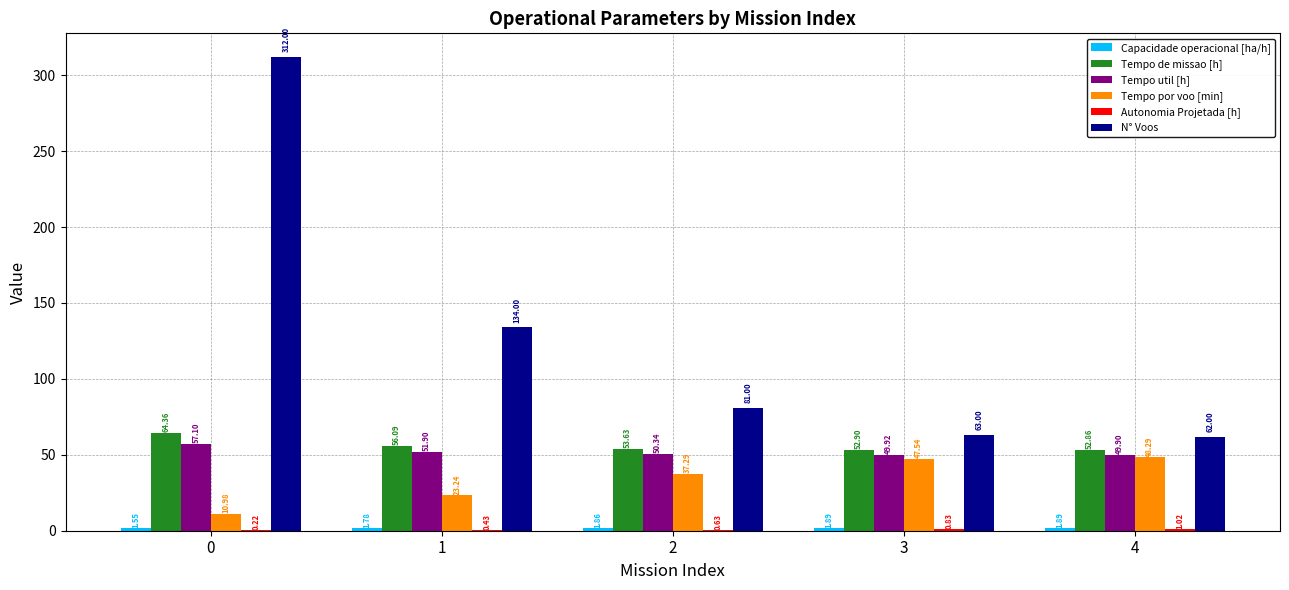

Are the bars grouped side by side (vs. stacked)?

Yes